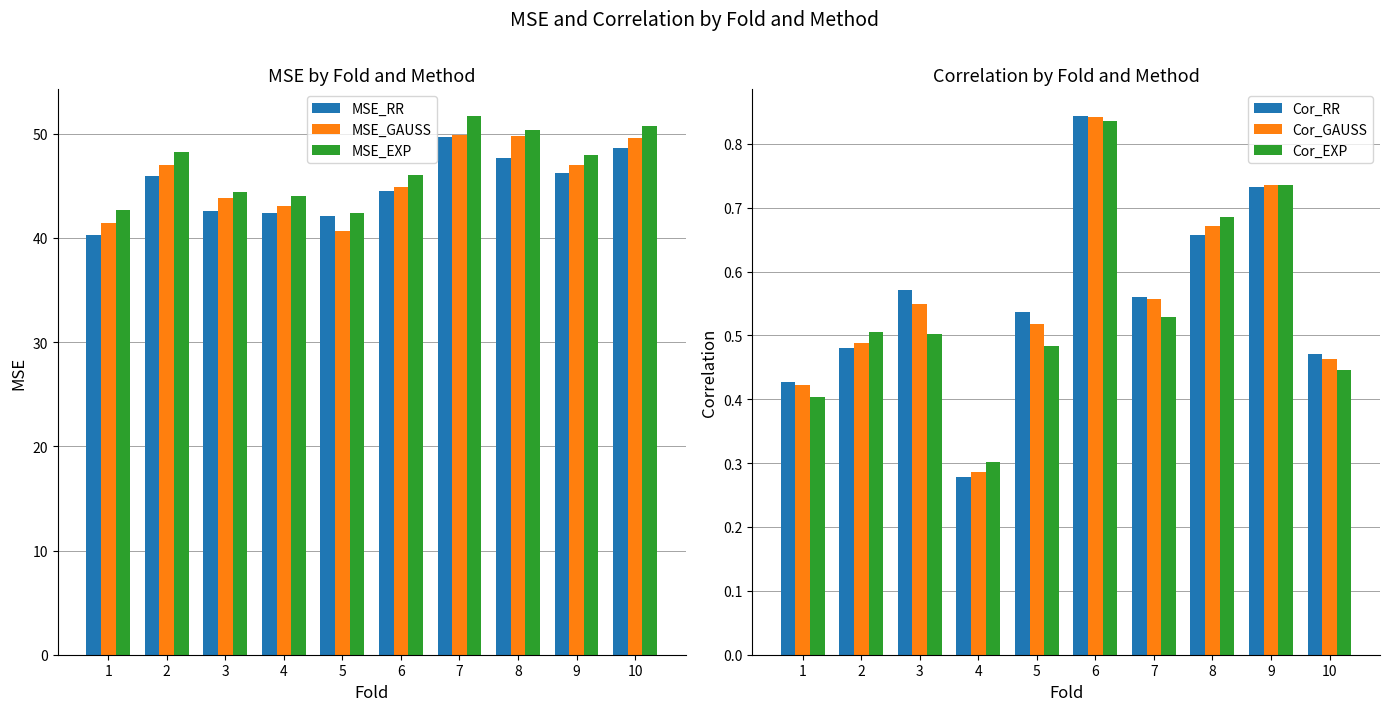

What are all the series names shown in the legend?

MSE_RR, MSE_GAUSS, MSE_EXP, Cor_RR, Cor_GAUSS, Cor_EXP